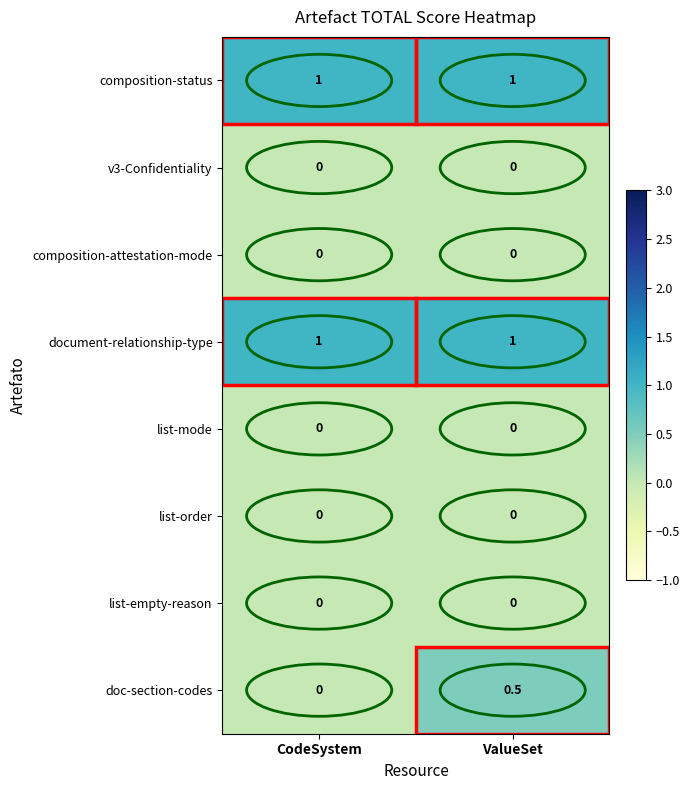

What is the difference between the maximum and minimum values in the doc-section-codes series?

0.5